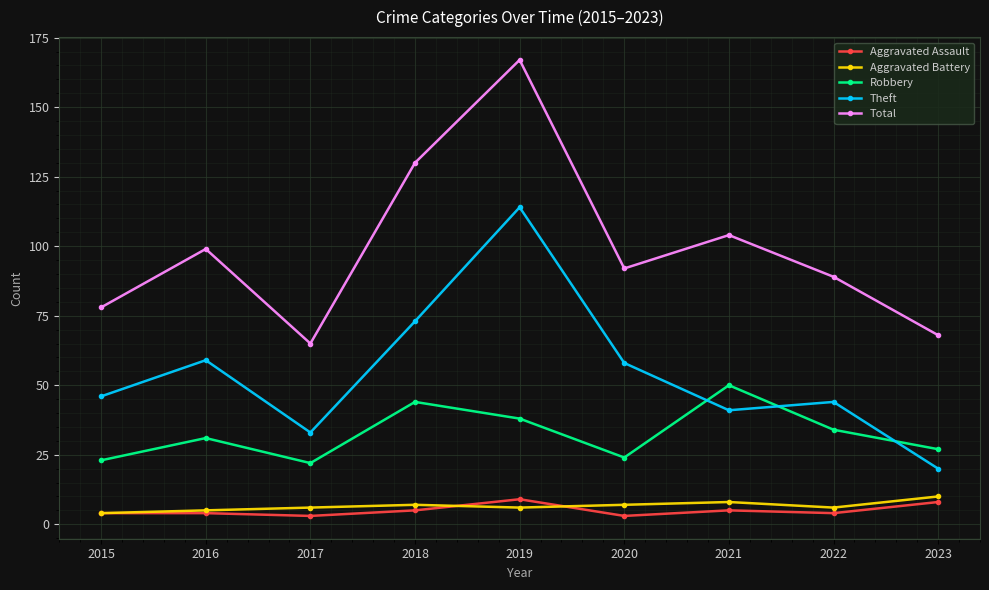

Reading left to right, what are all the values shown in this chart?

Aggravated Assault: 4	4	3	5	9	3	5	4	8
Aggravated Battery: 4	5	6	7	6	7	8	6	10
Robbery: 23	31	22	44	38	24	50	34	27
Theft: 46	59	33	73	114	58	41	44	20
Total: 78	99	65	130	167	92	104	89	68